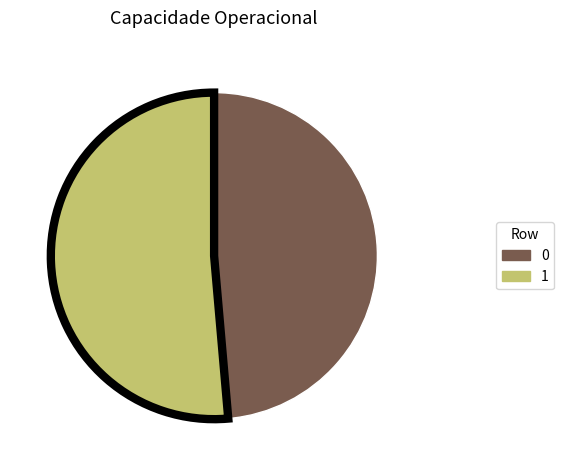

Which category has the biggest portion of the pie?

1